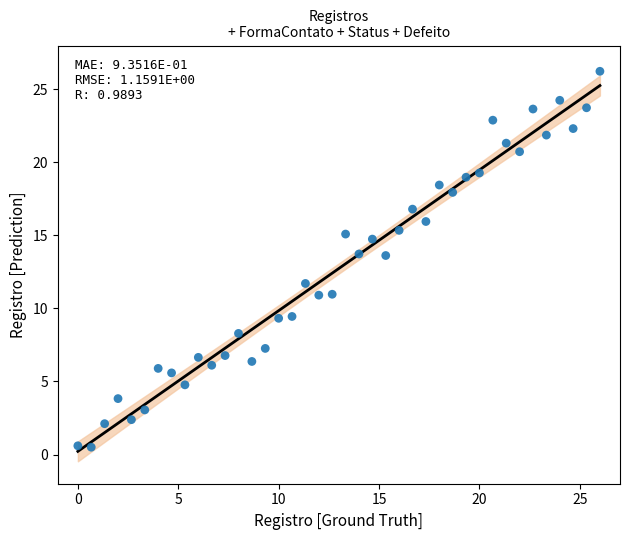

What is the range of Y values (max minus min)?

25.7